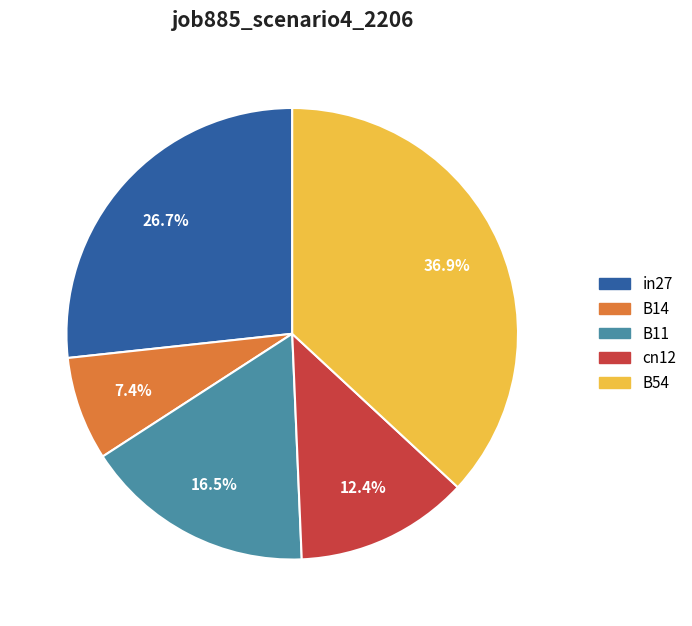

How many slices are in this pie chart?

5